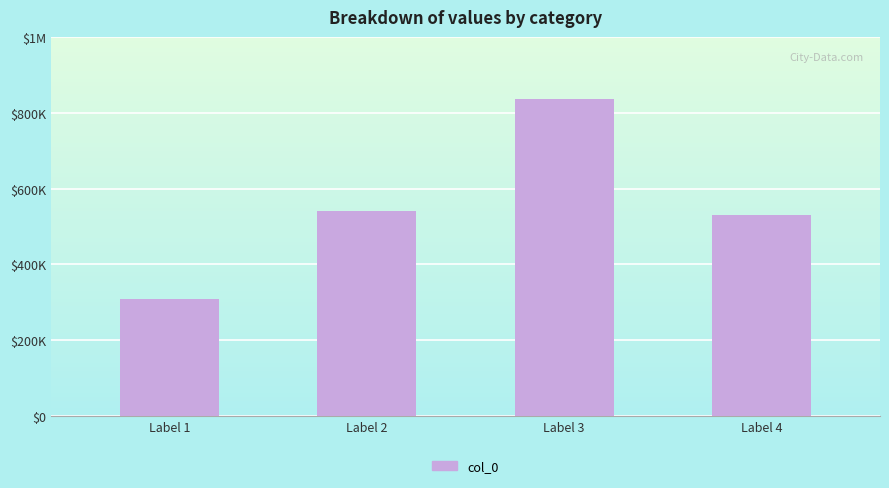

Are the bars horizontal?

No